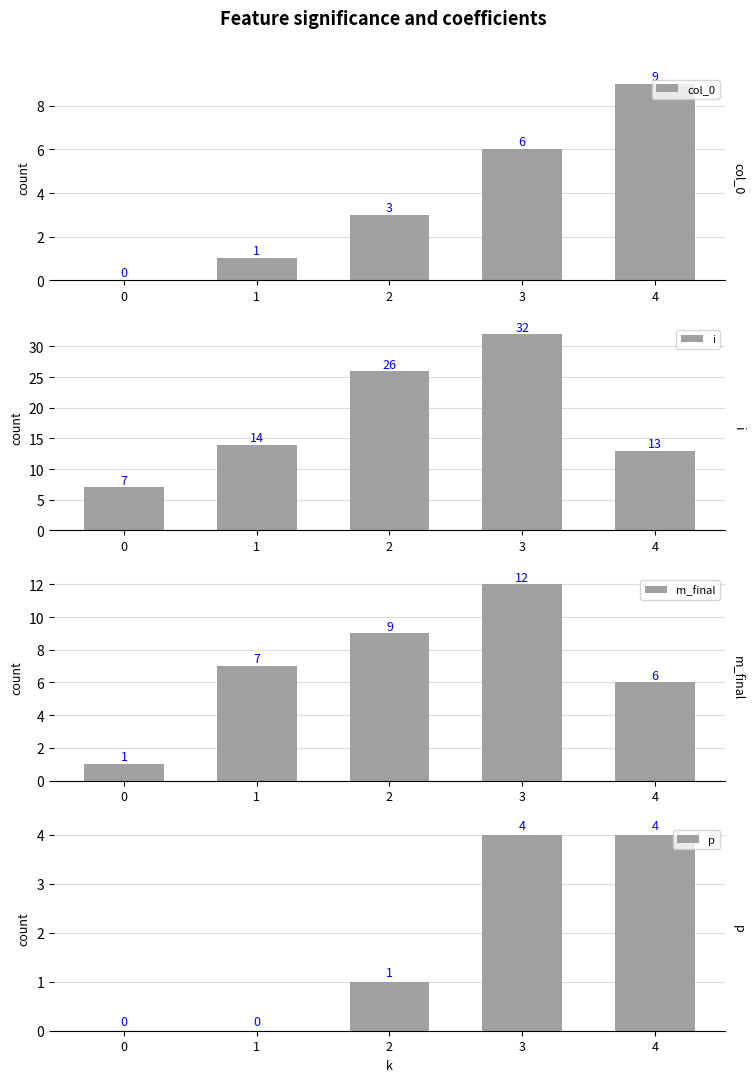

What is the difference between the p values at 0 and 3?

4